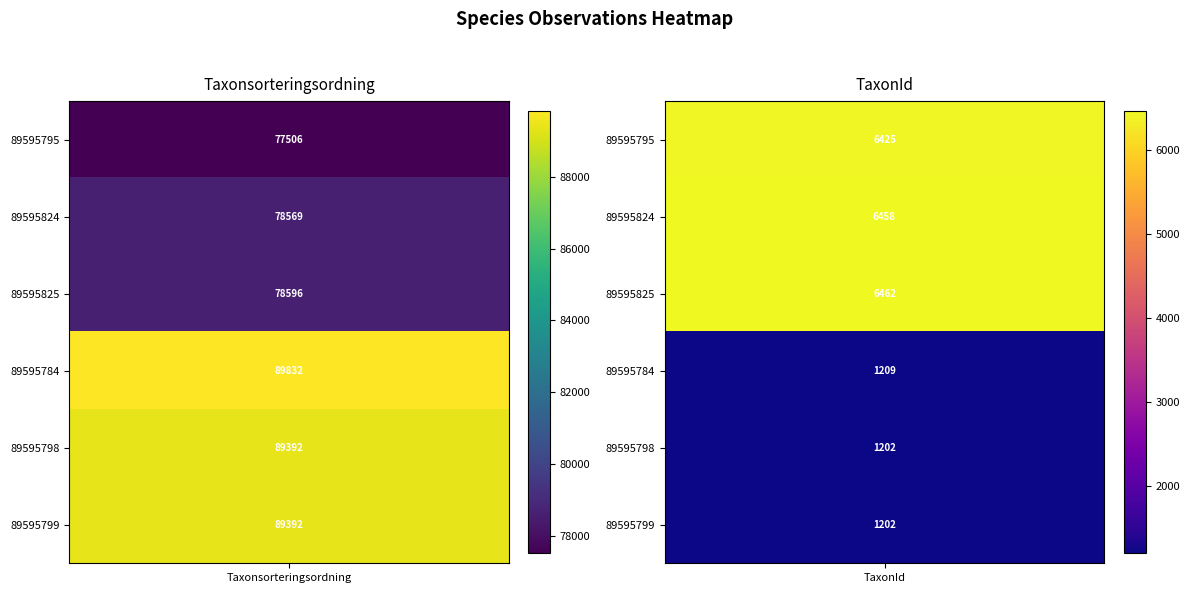

At how many categories does at least one series exceed 48629?

1